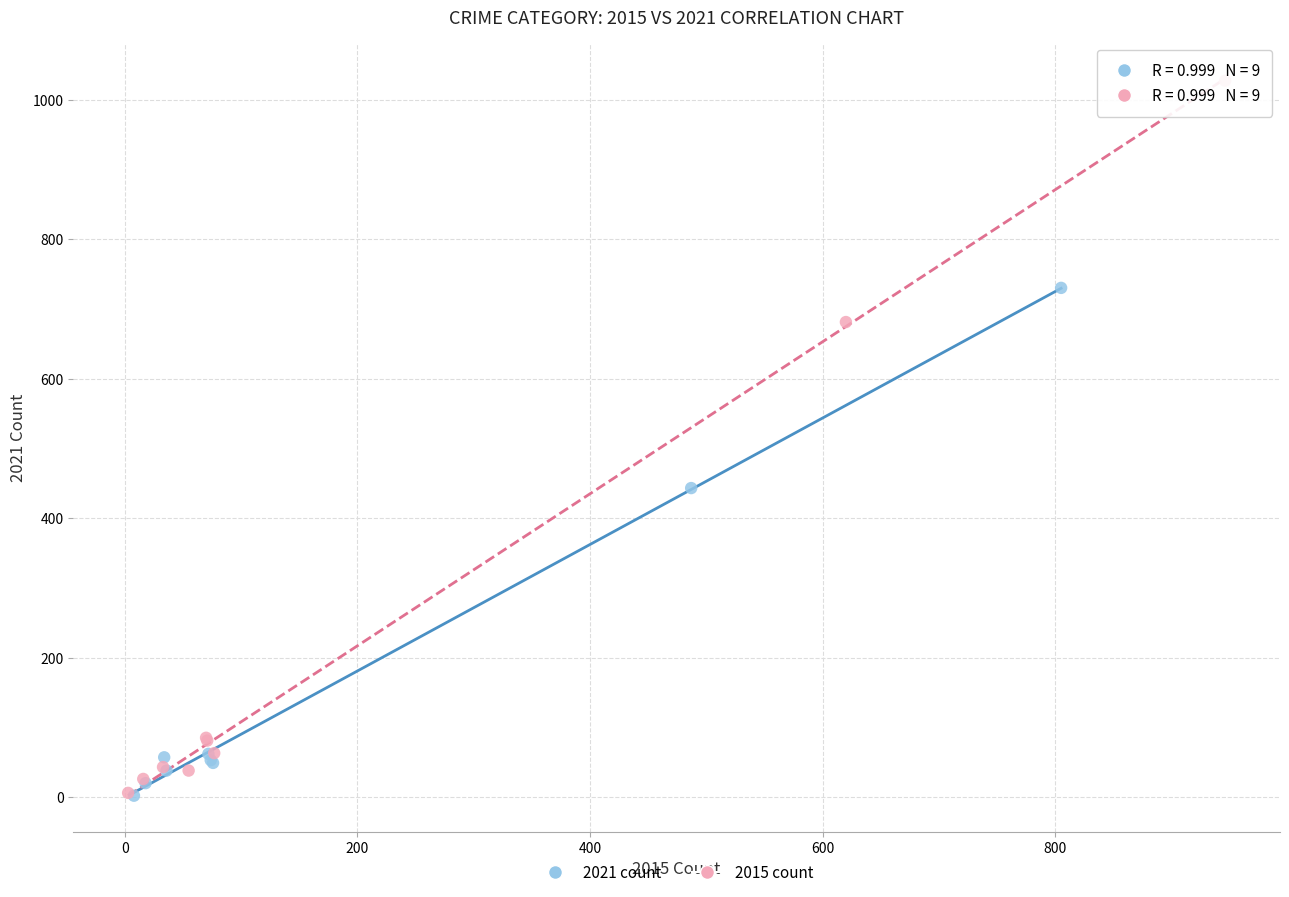

Which series has the largest Y range (max minus min)?

2015 count